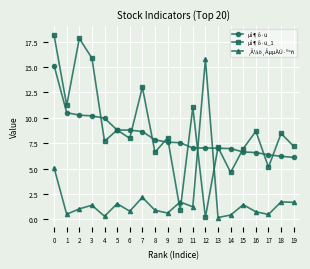

True or false: µî¶ô·ü_1 has a value of 16.9 at 1.

False